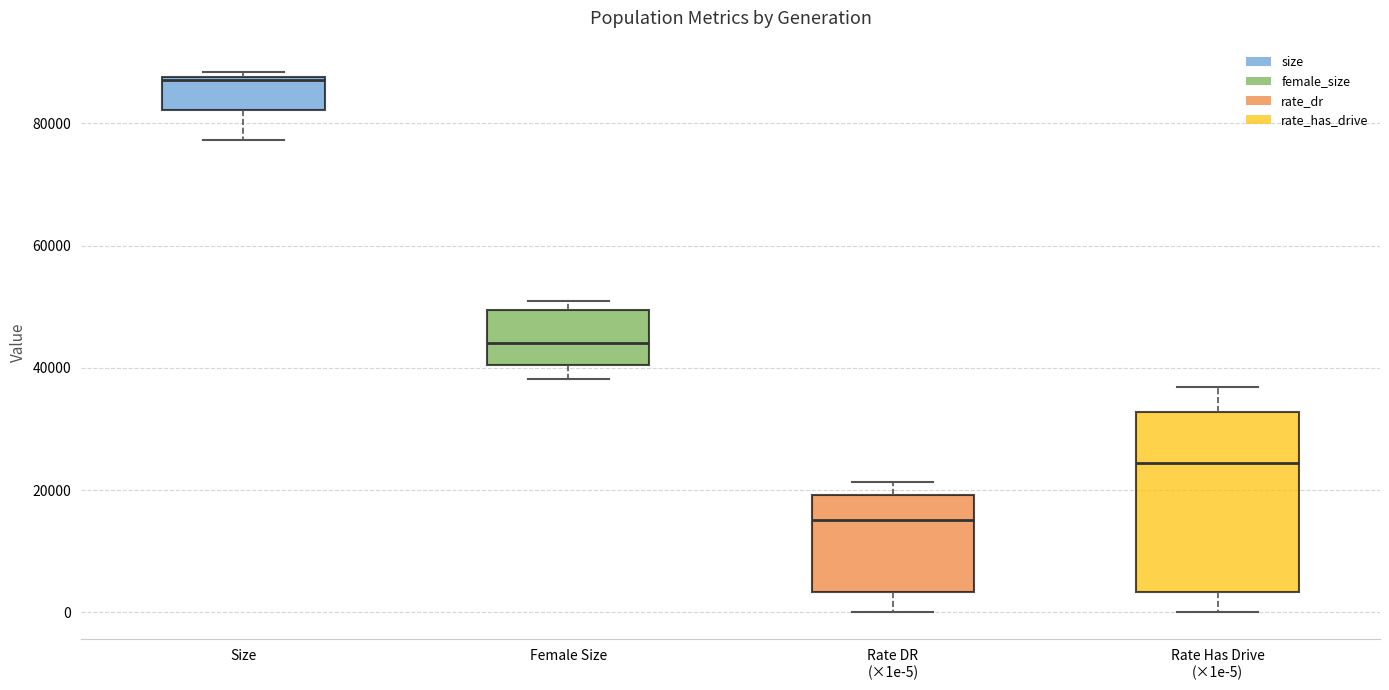

Reading left to right, transcribe this box plot: for each box, give where its median line is, the range the box spans, and where its two whiskers end, as read against the y-axis. The values are not printed on the chart, so give them approximately, as read against the axis.

Size: median 88000, box 82000 to 88000, whiskers 78000 to 88000 (just above the box's upper edge)
Female Size: median 44000, box 40000 to 50000, whiskers 38000 to 50000 (just above the box's upper edge)
Rate DR (×1e-5): median 16000, box 4000 to 20000, whiskers 0 to 22000
Rate Has Drive (×1e-5): median 24000, box 4000 to 32000, whiskers 0 to 36000